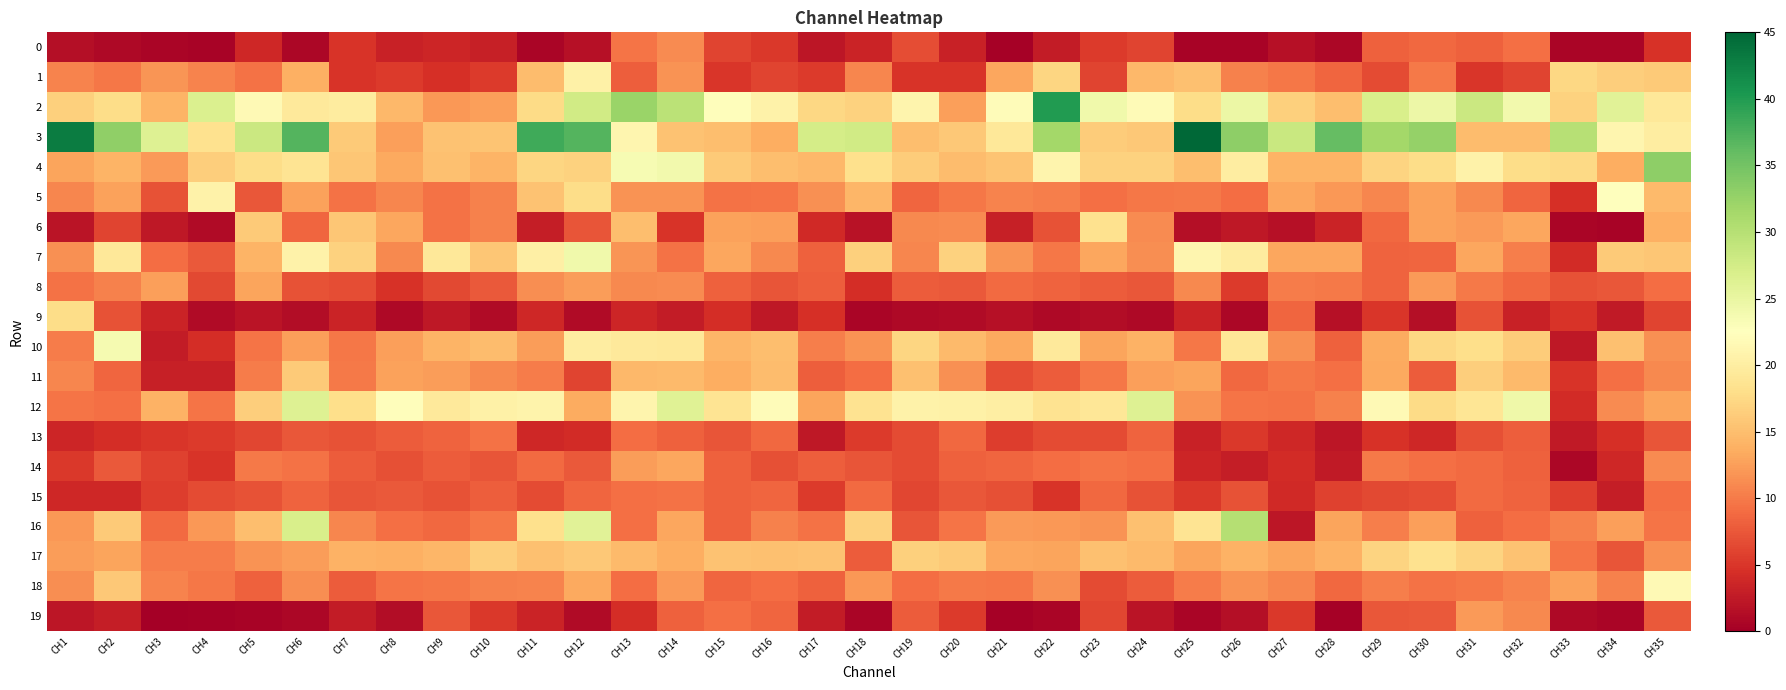

Which category has the lowest value across all series?

CH3